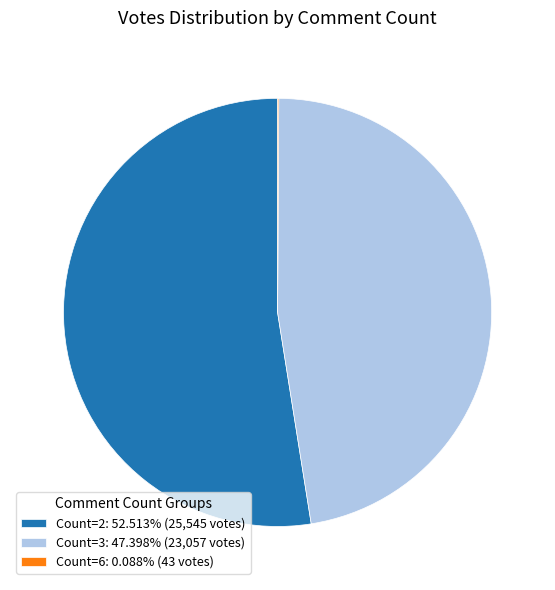

What is the ratio of the value at Count=2: 52.513% (25,545 votes) to the value at Count=3: 47.398% (23,057 votes)?

1.1